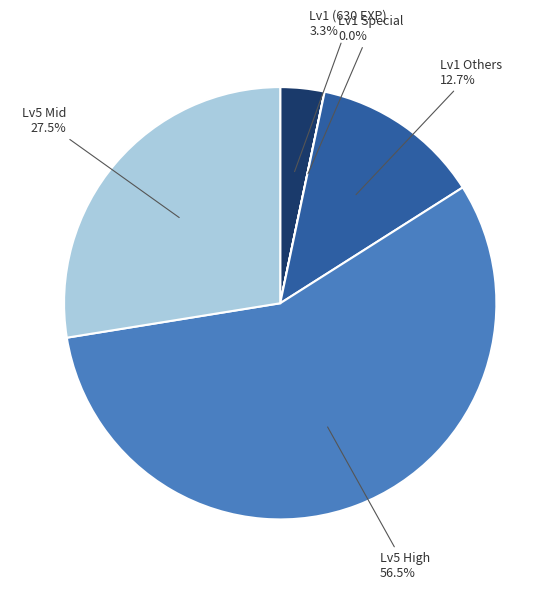

Is there a majority slice in this chart?

Yes